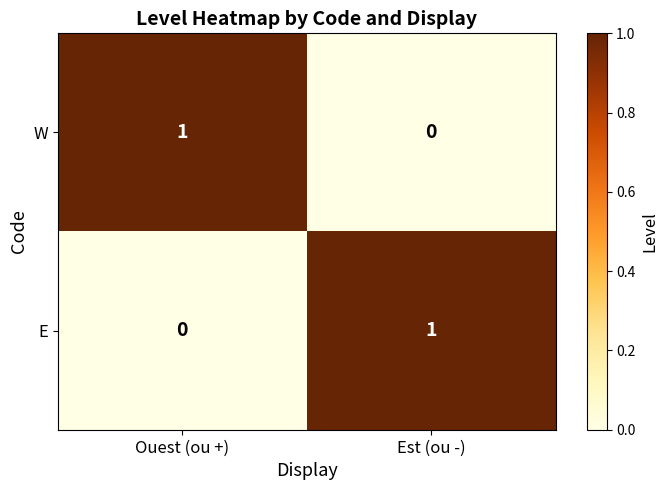

List the labels in order of E value, smallest first.

Ouest (ou +), Est (ou -)